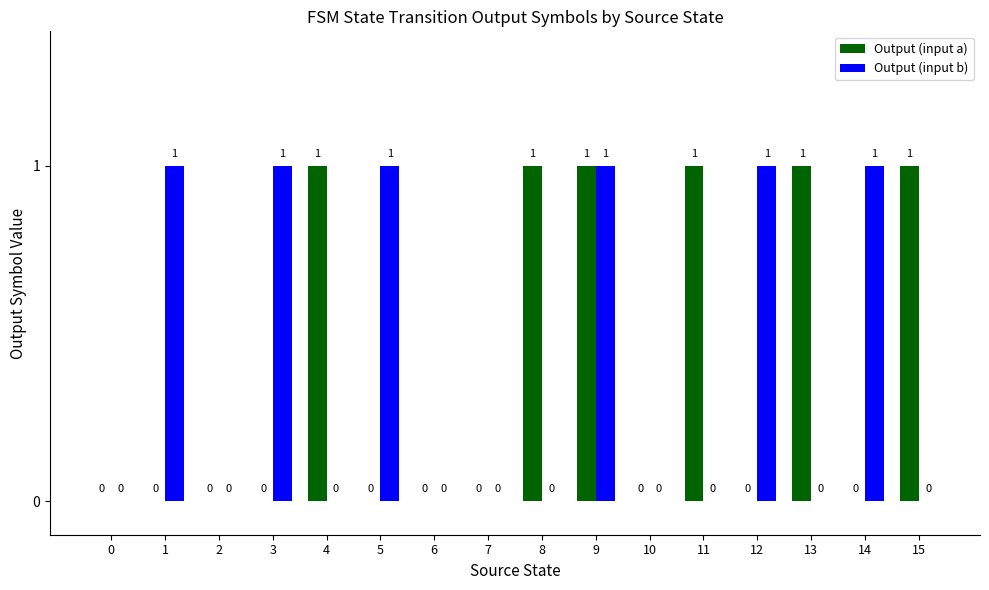

How many Output (input a) values are between 0 and 1?

16